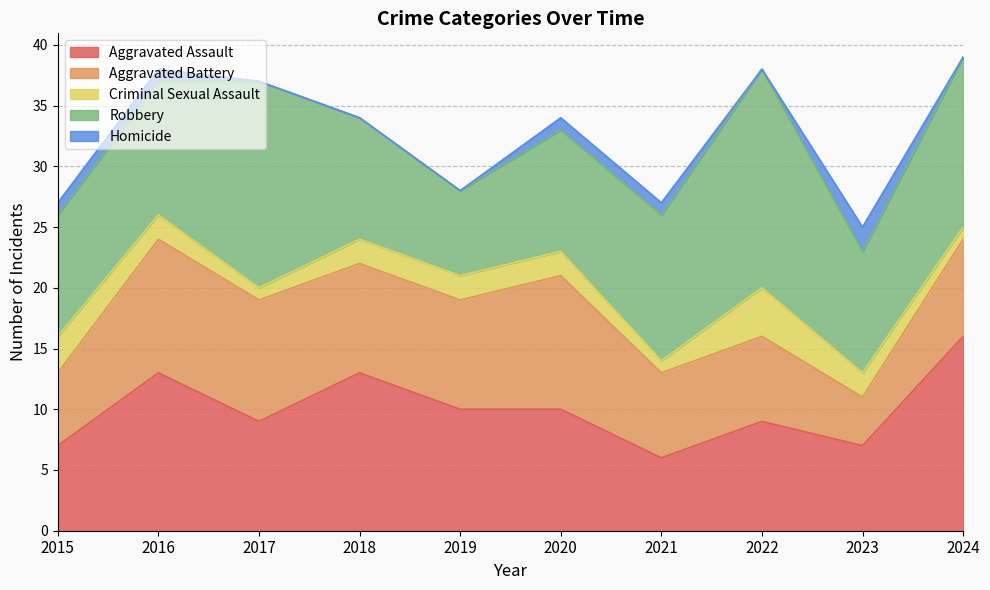

What is the value of the Robbery point at the 1st from the left?

10